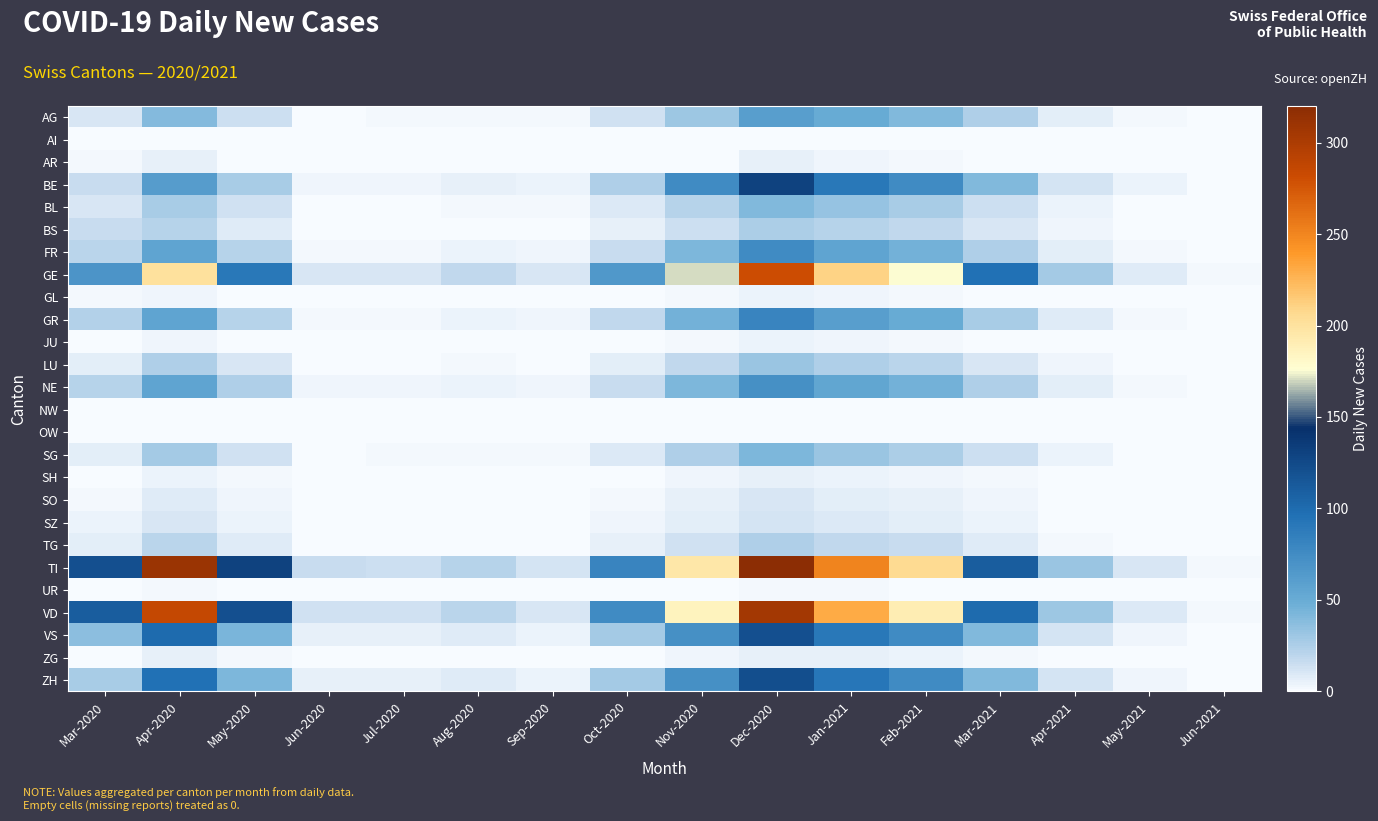

Reading left to right, extract all data points from this chart.

AG: Mar-2020=11	Apr-2020=39	May-2020=14	Jun-2020=1	Jul-2020=2	Aug-2020=2	Sep-2020=2	Oct-2020=13	Nov-2020=31	Dec-2020=60	Jan-2021=50	Feb-2021=41	Mar-2021=24	Apr-2021=7	May-2021=2	Jun-2021=0
AI: Mar-2020=0	Apr-2020=0	May-2020=0	Jun-2020=0	Jul-2020=0	Aug-2020=0	Sep-2020=0	Oct-2020=0	Nov-2020=0	Dec-2020=0	Jan-2021=0	Feb-2021=0	Mar-2021=0	Apr-2021=0	May-2021=0	Jun-2021=0
AR: Mar-2020=2	Apr-2020=5	May-2020=1	Jun-2020=0	Jul-2020=0	Aug-2020=0	Sep-2020=0	Oct-2020=0	Nov-2020=1	Dec-2020=5	Jan-2021=3	Feb-2021=2	Mar-2021=1	Apr-2021=1	May-2021=0	Jun-2021=0
BE: Mar-2020=16	Apr-2020=62	May-2020=27	Jun-2020=3	Jul-2020=3	Aug-2020=6	Sep-2020=4	Oct-2020=24	Nov-2020=76	Dec-2020=130	Jan-2021=90	Feb-2021=75	Mar-2021=40	Apr-2021=12	May-2021=4	Jun-2021=1
BL: Mar-2020=10	Apr-2020=27	May-2020=13	Jun-2020=1	Jul-2020=1	Aug-2020=2	Sep-2020=2	Oct-2020=9	Nov-2020=22	Dec-2020=40	Jan-2021=33	Feb-2021=27	Mar-2021=14	Apr-2021=4	May-2021=1	Jun-2021=0
BS: Mar-2020=16	Apr-2020=22	May-2020=8	Jun-2020=1	Jul-2020=1	Aug-2020=1	Sep-2020=1	Oct-2020=6	Nov-2020=14	Dec-2020=26	Jan-2021=22	Feb-2021=18	Mar-2021=10	Apr-2021=3	May-2021=1	Jun-2021=0
FR: Mar-2020=20	Apr-2020=55	May-2020=22	Jun-2020=2	Jul-2020=2	Aug-2020=4	Sep-2020=3	Oct-2020=16	Nov-2020=42	Dec-2020=75	Jan-2021=55	Feb-2021=45	Mar-2021=24	Apr-2021=7	May-2021=2	Jun-2021=0
GE: Mar-2020=68	Apr-2020=200	May-2020=90	Jun-2020=10	Jul-2020=11	Aug-2020=18	Sep-2020=10	Oct-2020=65	Nov-2020=170	Dec-2020=280	Jan-2021=210	Feb-2021=175	Mar-2021=95	Apr-2021=28	May-2021=8	Jun-2021=2
GL: Mar-2020=2	Apr-2020=3	May-2020=1	Jun-2020=0	Jul-2020=0	Aug-2020=0	Sep-2020=0	Oct-2020=1	Nov-2020=2	Dec-2020=4	Jan-2021=3	Feb-2021=2	Mar-2021=1	Apr-2021=0	May-2021=0	Jun-2021=0
GR: Mar-2020=23	Apr-2020=55	May-2020=22	Jun-2020=2	Jul-2020=2	Aug-2020=4	Sep-2020=3	Oct-2020=18	Nov-2020=45	Dec-2020=80	Jan-2021=60	Feb-2021=50	Mar-2021=27	Apr-2021=8	May-2021=2	Jun-2021=0
JU: Mar-2020=0	Apr-2020=3	May-2020=1	Jun-2020=0	Jul-2020=0	Aug-2020=0	Sep-2020=0	Oct-2020=1	Nov-2020=2	Dec-2020=4	Jan-2021=3	Feb-2021=2	Mar-2021=1	Apr-2021=0	May-2021=0	Jun-2021=0
LU: Mar-2020=7	Apr-2020=24	May-2020=10	Jun-2020=1	Jul-2020=1	Aug-2020=2	Sep-2020=1	Oct-2020=7	Nov-2020=18	Dec-2020=32	Jan-2021=24	Feb-2021=20	Mar-2021=11	Apr-2021=3	May-2021=1	Jun-2021=0
NE: Mar-2020=22	Apr-2020=55	May-2020=24	Jun-2020=3	Jul-2020=3	Aug-2020=4	Sep-2020=3	Oct-2020=16	Nov-2020=42	Dec-2020=72	Jan-2021=54	Feb-2021=45	Mar-2021=24	Apr-2021=7	May-2021=2	Jun-2021=0
NW: Mar-2020=0	Apr-2020=1	May-2020=0	Jun-2020=0	Jul-2020=0	Aug-2020=0	Sep-2020=0	Oct-2020=0	Nov-2020=1	Dec-2020=1	Jan-2021=1	Feb-2021=1	Mar-2021=0	Apr-2021=0	May-2021=0	Jun-2021=0
OW: Mar-2020=0	Apr-2020=1	May-2020=0	Jun-2020=0	Jul-2020=0	Aug-2020=0	Sep-2020=0	Oct-2020=0	Nov-2020=1	Dec-2020=1	Jan-2021=1	Feb-2021=1	Mar-2021=0	Apr-2021=0	May-2021=0	Jun-2021=0
SG: Mar-2020=7	Apr-2020=28	May-2020=13	Jun-2020=1	Jul-2020=2	Aug-2020=2	Sep-2020=2	Oct-2020=9	Nov-2020=24	Dec-2020=42	Jan-2021=32	Feb-2021=26	Mar-2021=14	Apr-2021=4	May-2021=1	Jun-2021=0
SH: Mar-2020=1	Apr-2020=4	May-2020=2	Jun-2020=0	Jul-2020=0	Aug-2020=0	Sep-2020=0	Oct-2020=1	Nov-2020=3	Dec-2020=5	Jan-2021=4	Feb-2021=3	Mar-2021=2	Apr-2021=0	May-2021=0	Jun-2021=0
SO: Mar-2020=2	Apr-2020=8	May-2020=3	Jun-2020=0	Jul-2020=0	Aug-2020=0	Sep-2020=0	Oct-2020=2	Nov-2020=5	Dec-2020=10	Jan-2021=7	Feb-2021=6	Mar-2021=3	Apr-2021=1	May-2021=0	Jun-2021=0
SZ: Mar-2020=4	Apr-2020=10	May-2020=4	Jun-2020=0	Jul-2020=0	Aug-2020=1	Sep-2020=0	Oct-2020=3	Nov-2020=7	Dec-2020=12	Jan-2021=9	Feb-2021=7	Mar-2021=4	Apr-2021=1	May-2021=0	Jun-2021=0
TG: Mar-2020=7	Apr-2020=20	May-2020=8	Jun-2020=1	Jul-2020=1	Aug-2020=1	Sep-2020=1	Oct-2020=5	Nov-2020=13	Dec-2020=24	Jan-2021=18	Feb-2021=15	Mar-2021=8	Apr-2021=2	May-2021=1	Jun-2021=0
TI: Mar-2020=120	Apr-2020=310	May-2020=130	Jun-2020=15	Jul-2020=14	Aug-2020=22	Sep-2020=12	Oct-2020=80	Nov-2020=195	Dec-2020=320	Jan-2021=250	Feb-2021=205	Mar-2021=110	Apr-2021=32	May-2021=10	Jun-2021=2
UR: Mar-2020=1	Apr-2020=2	May-2020=1	Jun-2020=0	Jul-2020=0	Aug-2020=0	Sep-2020=0	Oct-2020=0	Nov-2020=1	Dec-2020=2	Jan-2021=2	Feb-2021=1	Mar-2021=1	Apr-2021=0	May-2021=0	Jun-2021=0
VD: Mar-2020=110	Apr-2020=285	May-2020=120	Jun-2020=13	Jul-2020=13	Aug-2020=21	Sep-2020=11	Oct-2020=75	Nov-2020=185	Dec-2020=305	Jan-2021=230	Feb-2021=190	Mar-2021=100	Apr-2021=30	May-2021=9	Jun-2021=2
VS: Mar-2020=37	Apr-2020=100	May-2020=43	Jun-2020=5	Jul-2020=5	Aug-2020=8	Sep-2020=4	Oct-2020=28	Nov-2020=72	Dec-2020=120	Jan-2021=90	Feb-2021=75	Mar-2021=40	Apr-2021=12	May-2021=3	Jun-2021=1
ZG: Mar-2020=1	Apr-2020=5	May-2020=2	Jun-2020=0	Jul-2020=0	Aug-2020=0	Sep-2020=0	Oct-2020=1	Nov-2020=3	Dec-2020=6	Jan-2021=5	Feb-2021=4	Mar-2021=2	Apr-2021=1	May-2021=0	Jun-2021=0
ZH: Mar-2020=27	Apr-2020=95	May-2020=42	Jun-2020=5	Jul-2020=5	Aug-2020=8	Sep-2020=4	Oct-2020=28	Nov-2020=72	Dec-2020=122	Jan-2021=92	Feb-2021=76	Mar-2021=41	Apr-2021=12	May-2021=3	Jun-2021=1